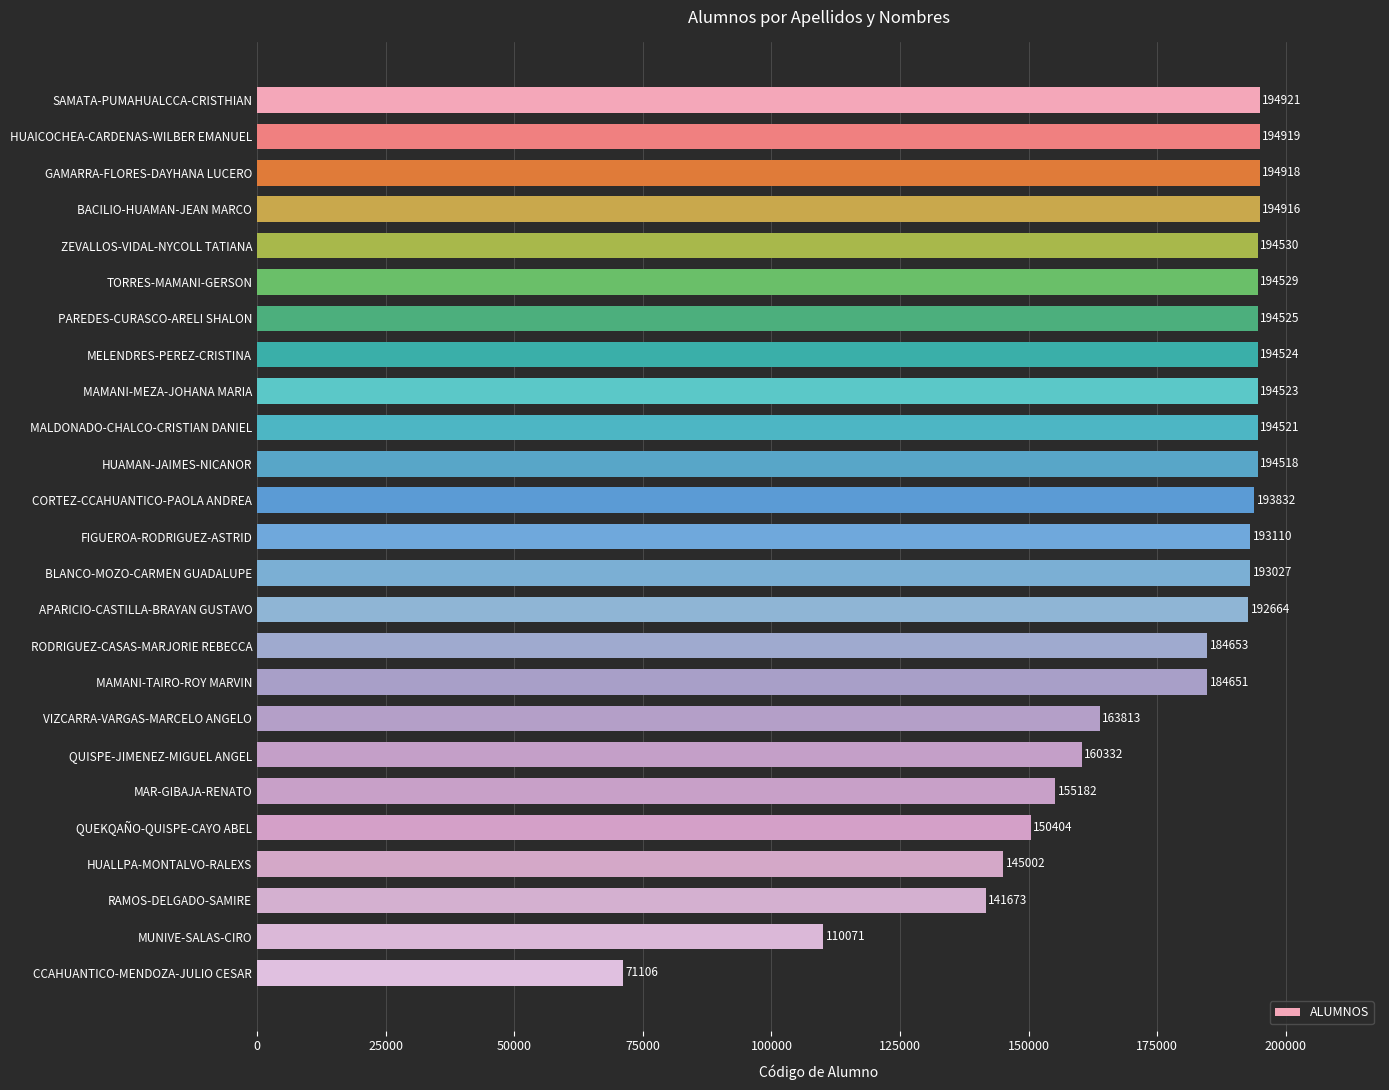

Reading top to bottom, extract all data points from this chart.

194921	194919	194918	194916	194530	194529	194525	194524	194523	194521	194518	193832	193110	193027	192664	184653	184651	163813	160332	155182	150404	145002	141673	110071	71106